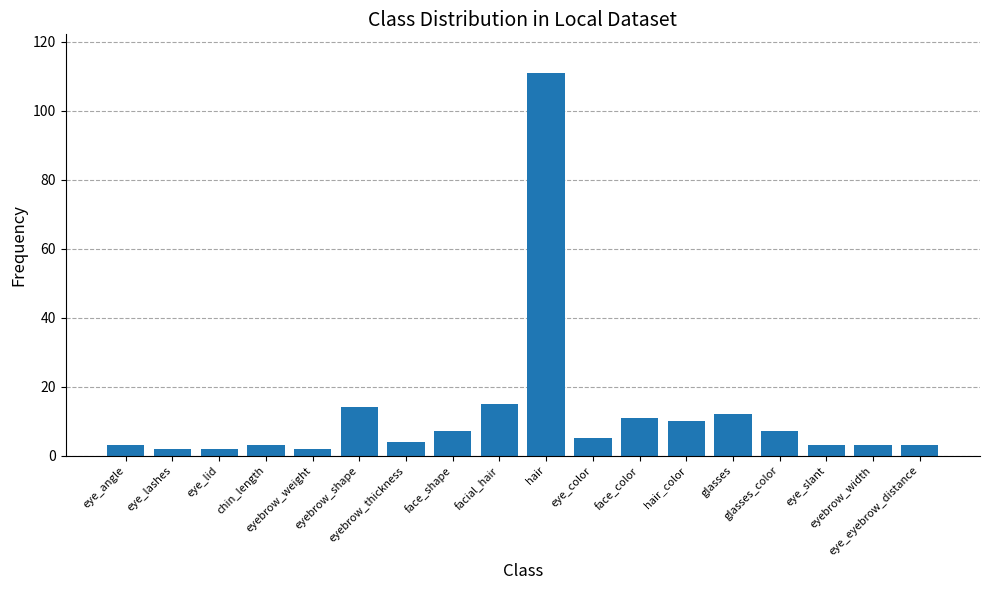

What is the maximum value shown in the chart?

111